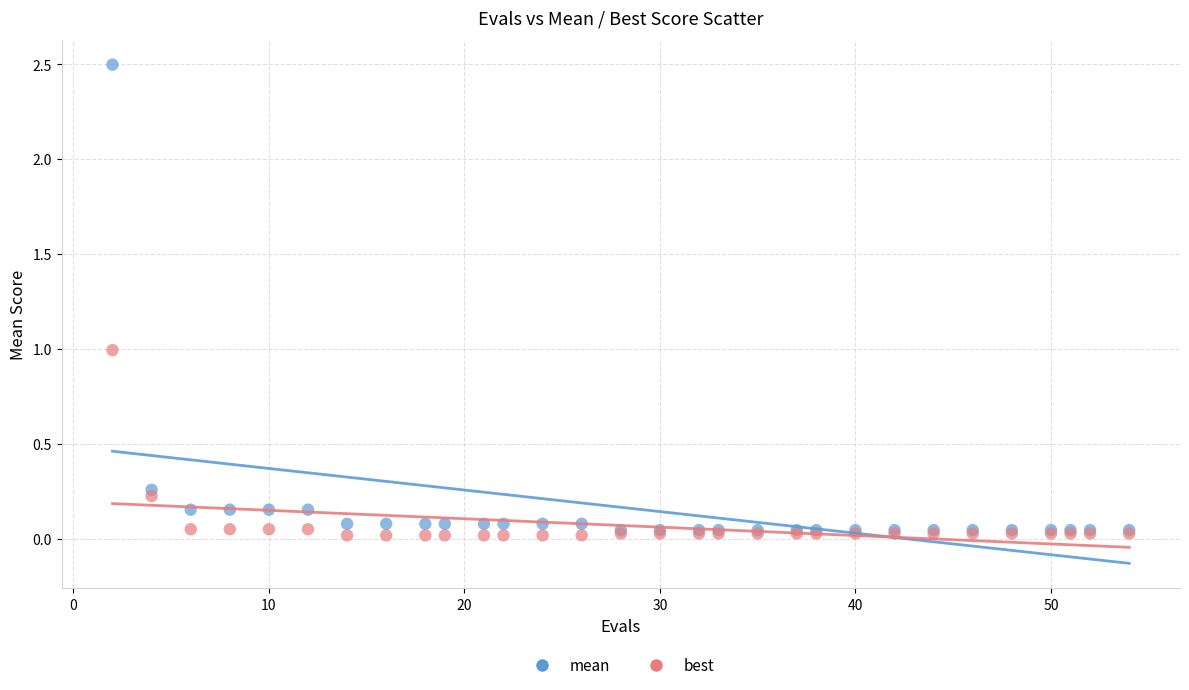

What are all the series names shown in the legend?

mean, best